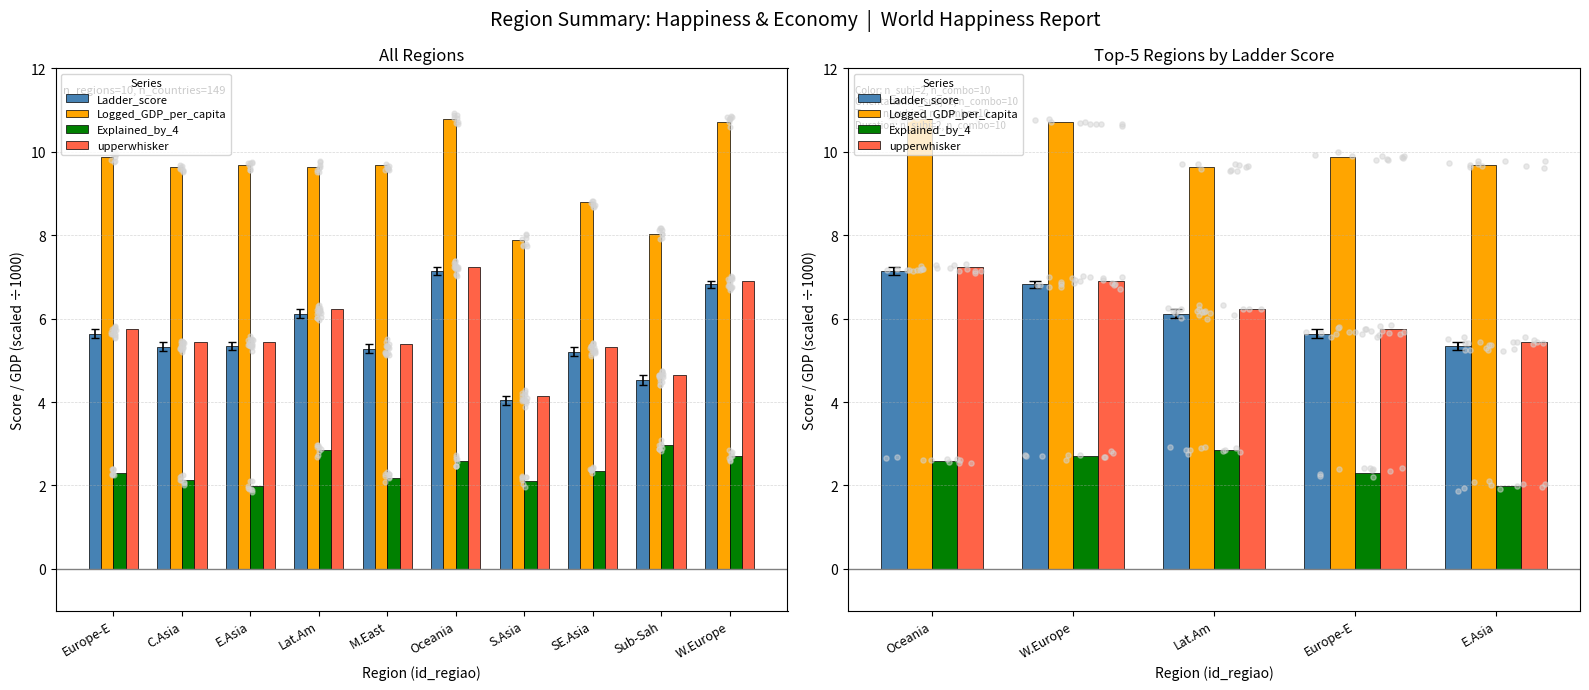

What is the total value across all series at E.Asia?

22.4